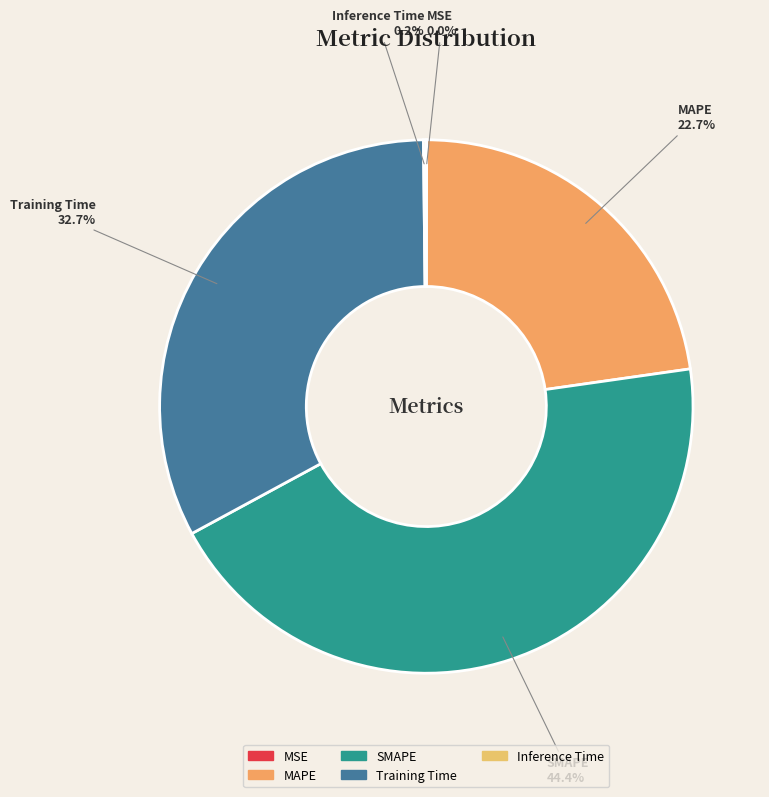

Between SMAPE and MAPE, which is larger?

SMAPE